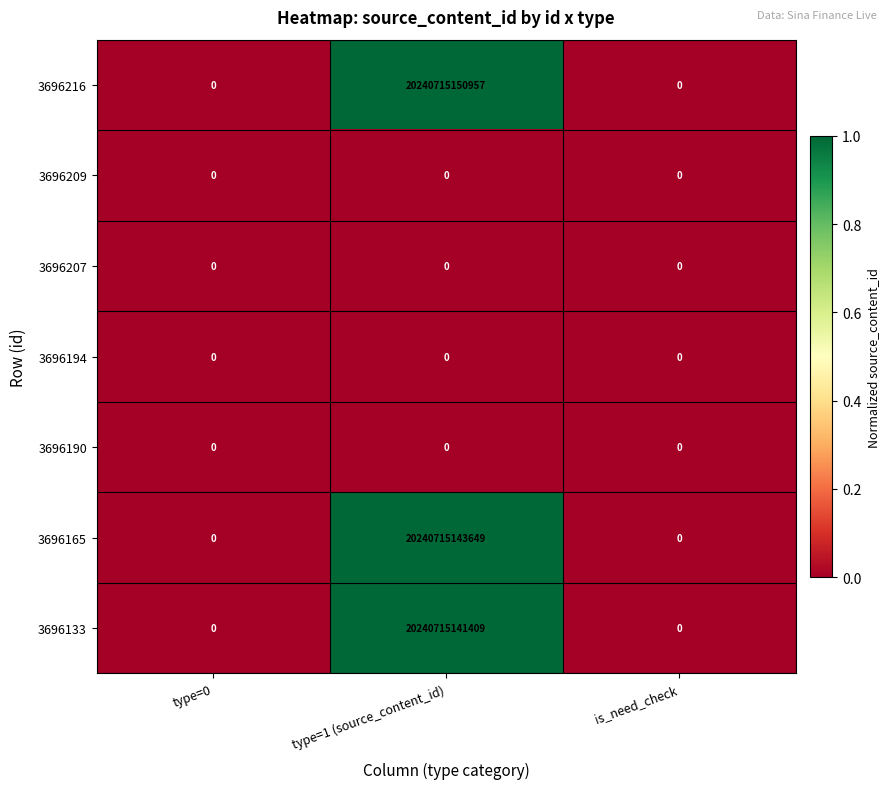

Count the number of data series in this chart.

7